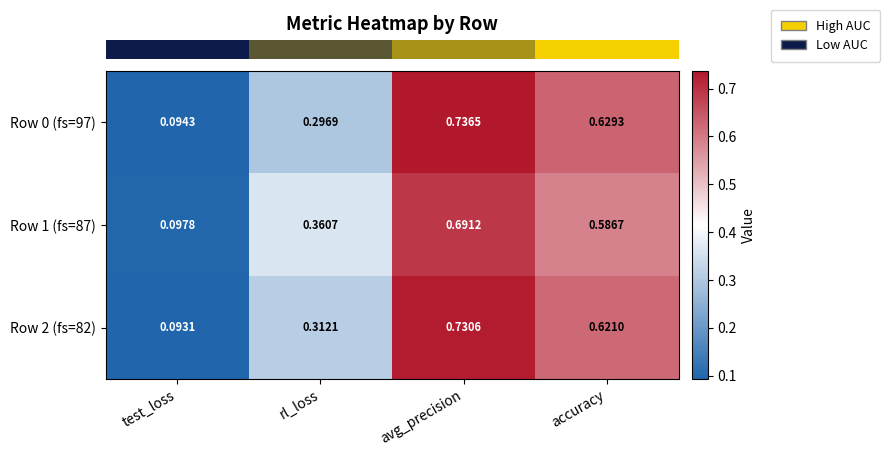

At which category does the chart reach its minimum across all series?

test_loss